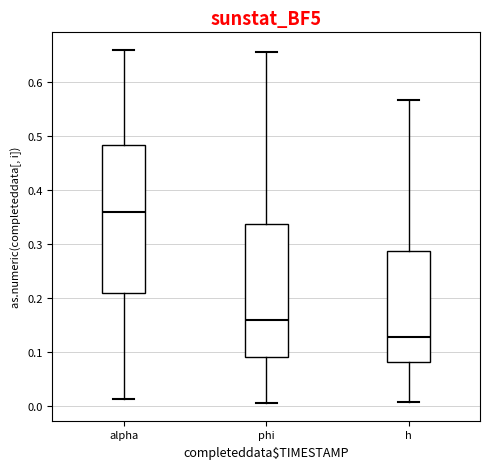

Reading left to right, transcribe this box plot: for each box, give where its median line is, the range the box spans, and where its two whiskers end, as read against the y-axis. The values are not printed on the chart, so give them approximately, as read against the axis.

alpha: median 0.36, box 0.21 to 0.48, whiskers 0.01 to 0.66
phi: median 0.16, box 0.09 to 0.34, whiskers 0.01 to 0.66
h: median 0.13, box 0.08 to 0.29, whiskers 0.01 to 0.57